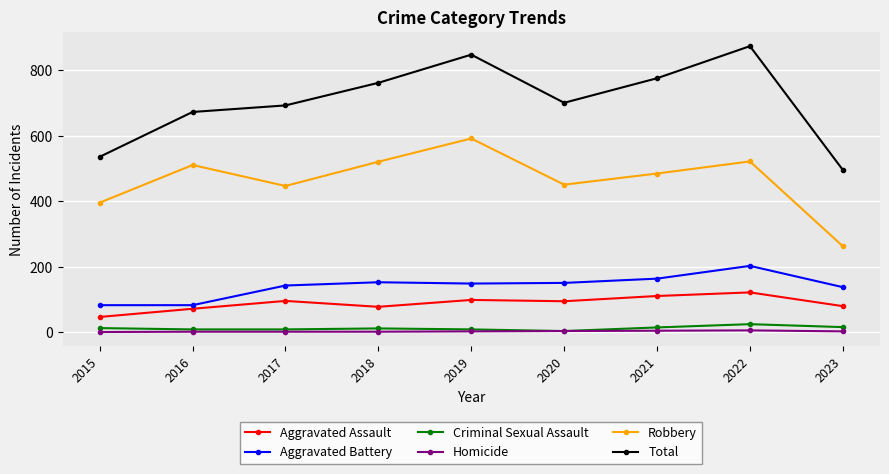

How many interior local valleys does the Total series have?

1